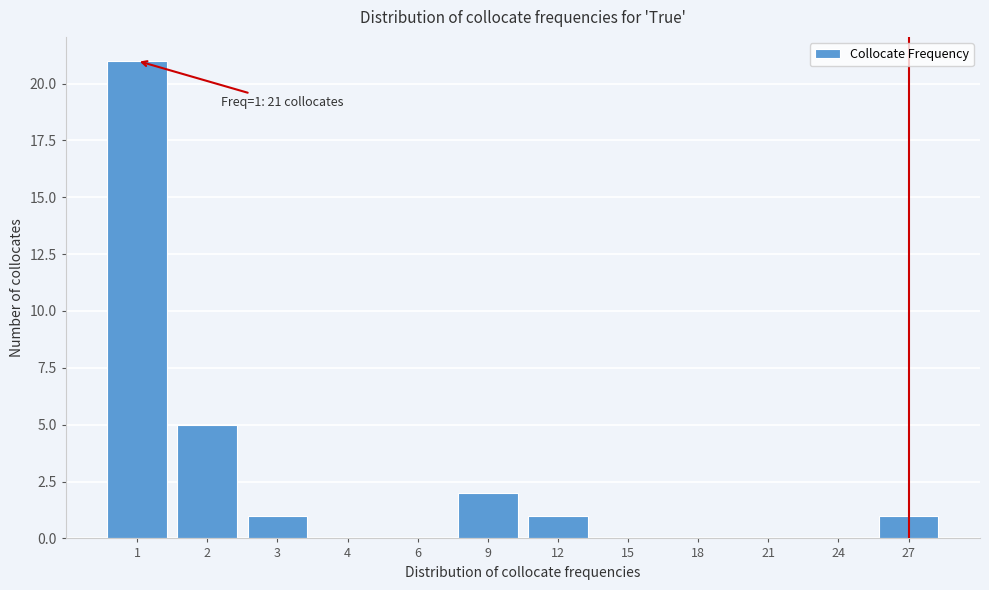

Reading left to right, list all the values displayed in this chart.

1=21	2=5	3=1	4=0	6=0	9=2	12=1	15=0	18=0	21=0	24=0	27=1